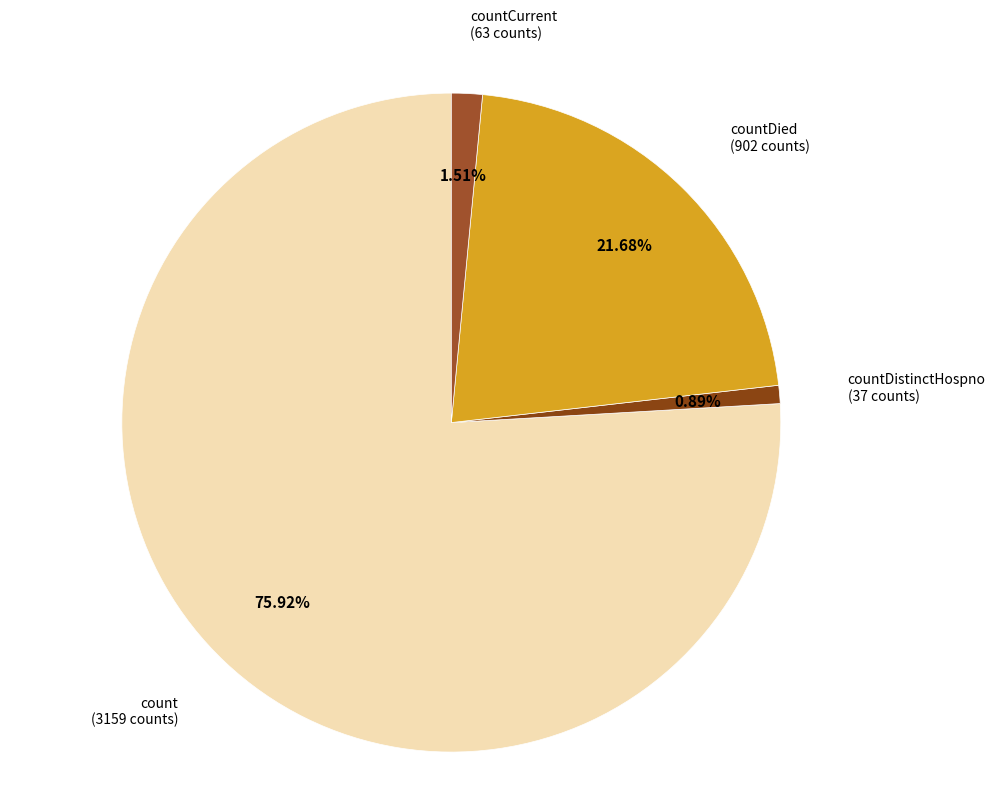

To the nearest percent, what is the difference between the largest and smallest slice percentages?

75%